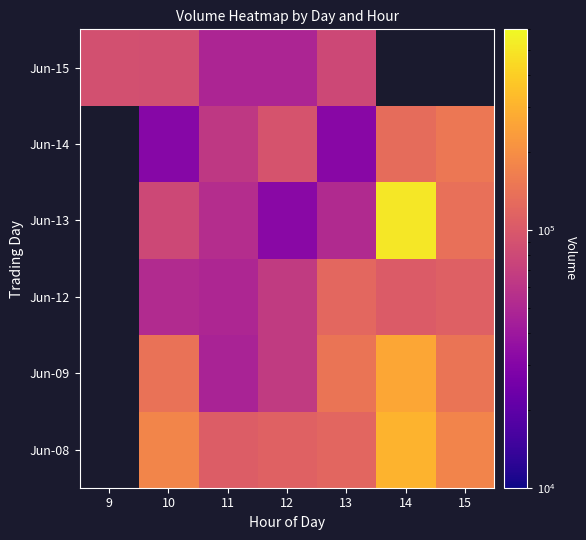

Which label corresponds to the largest value in the chart?

14